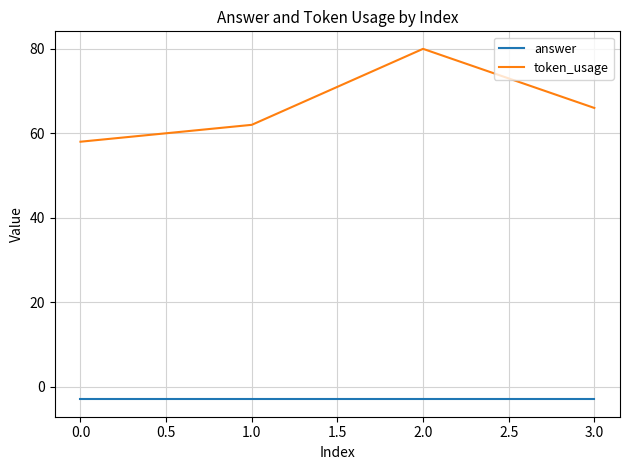

At which category does token_usage reach its first local peak?

2.0